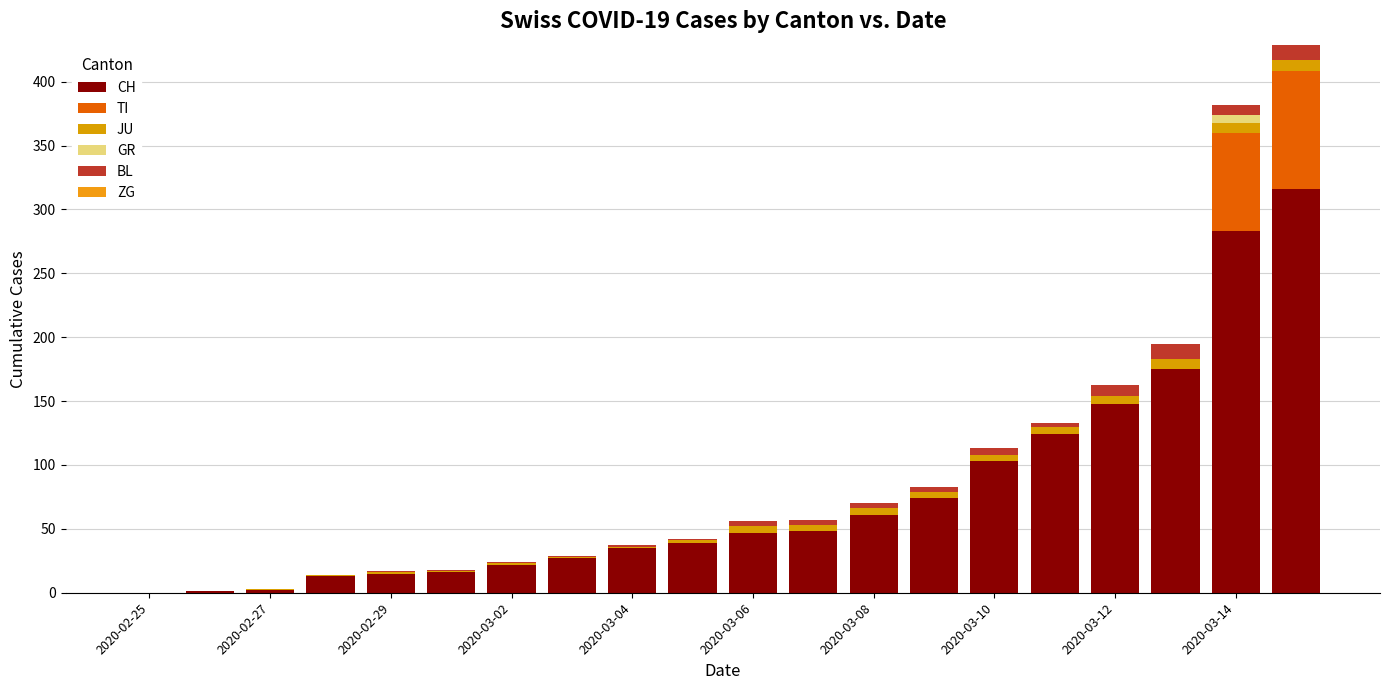

Count the number of data series in this chart.

5